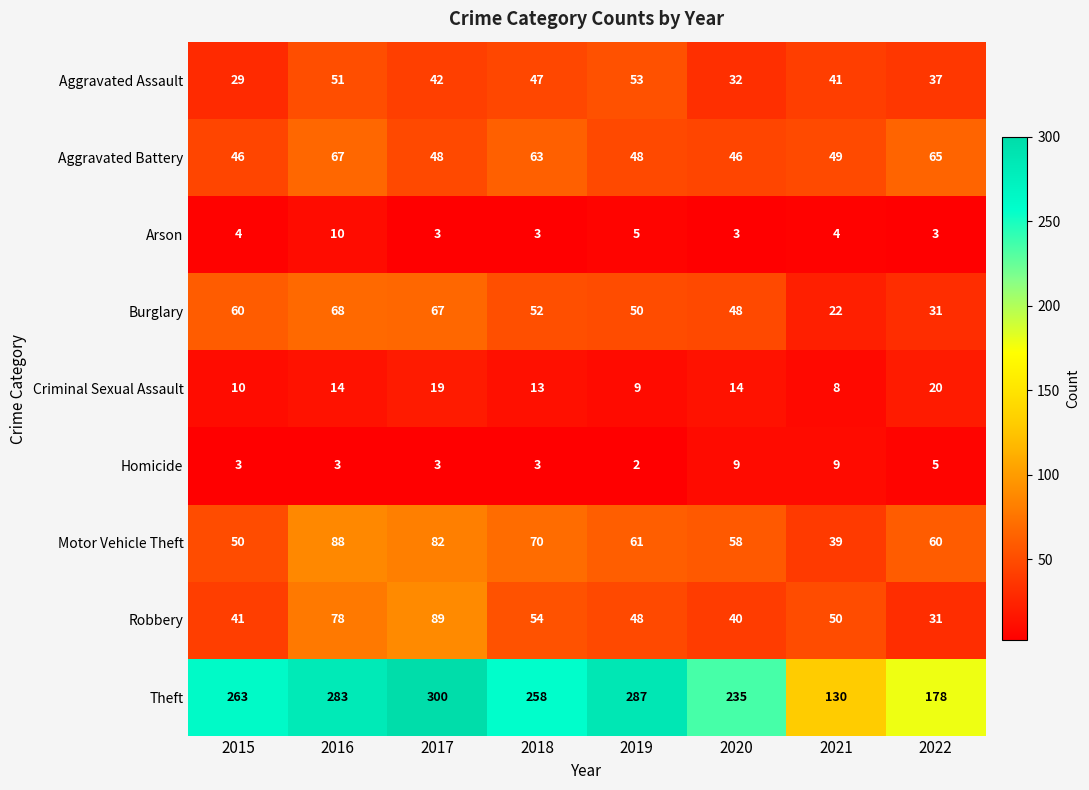

What is the spread (max minus min) of values at 2017?

297